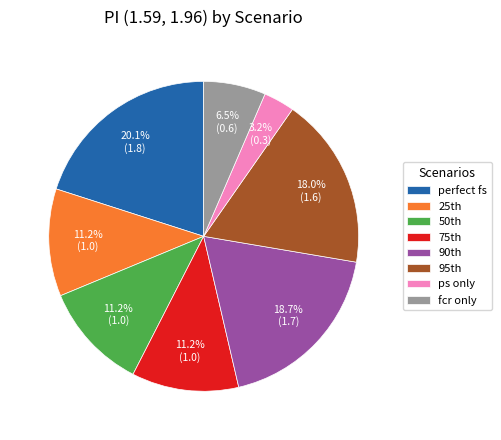

Is there a majority slice in this chart?

No